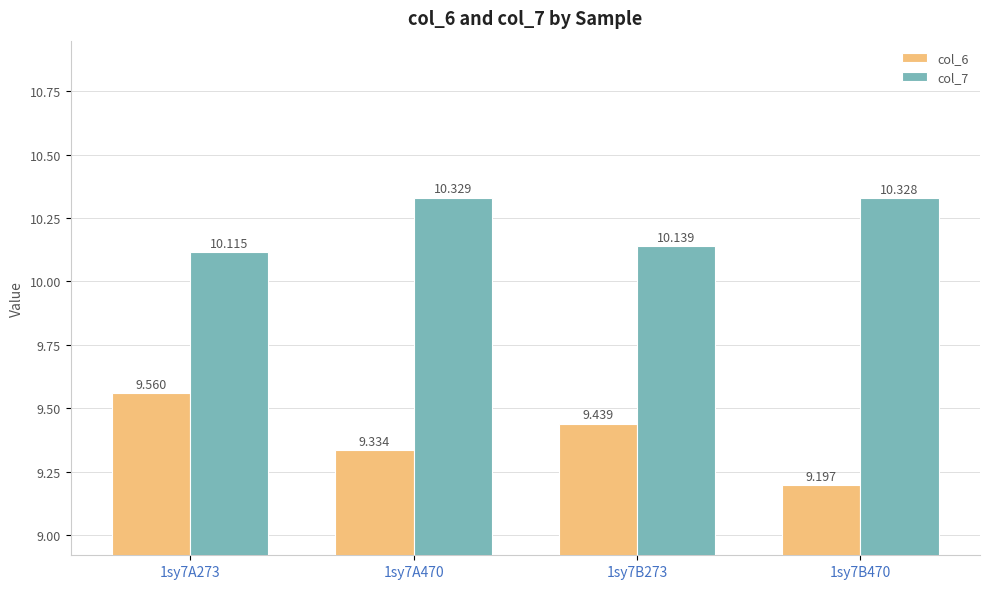

What is the difference between the second highest and second lowest values in the col_6 series?

0.1